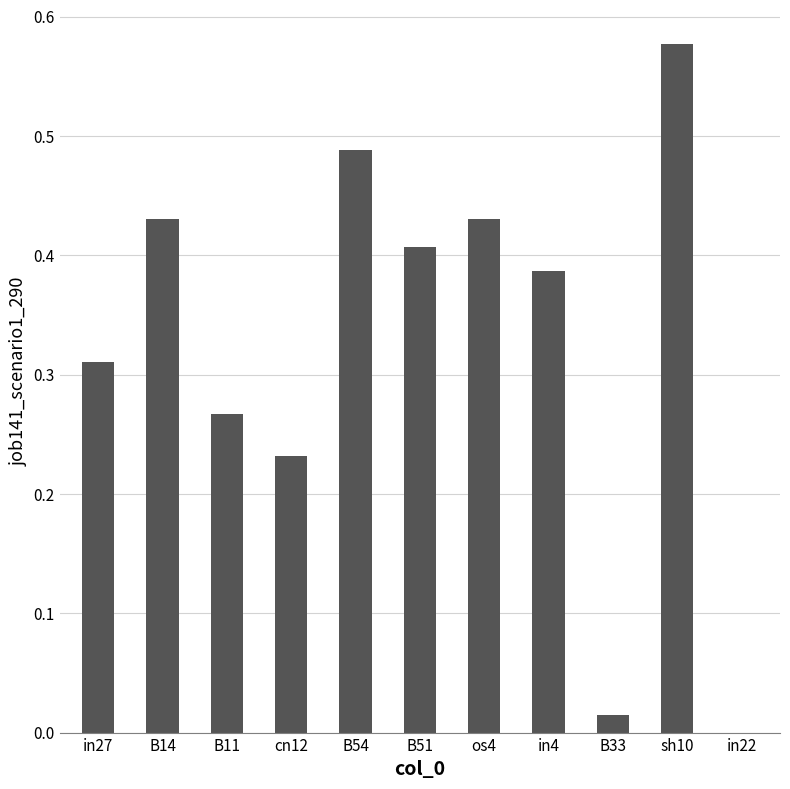

The value at in27 is 0.2. True or false?

False